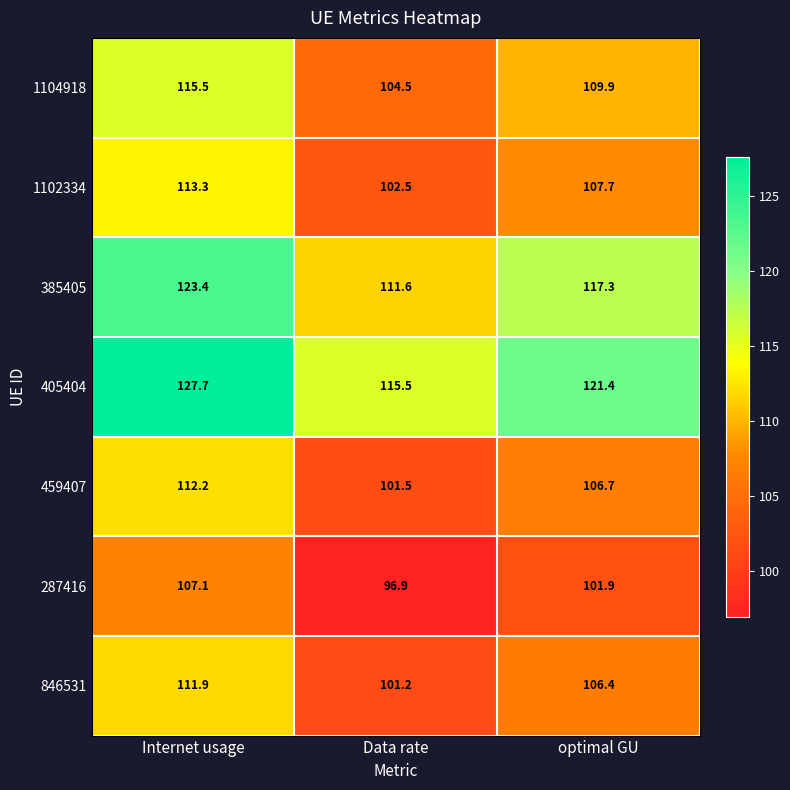

At which category is the sum across all series the highest?

Internet usage